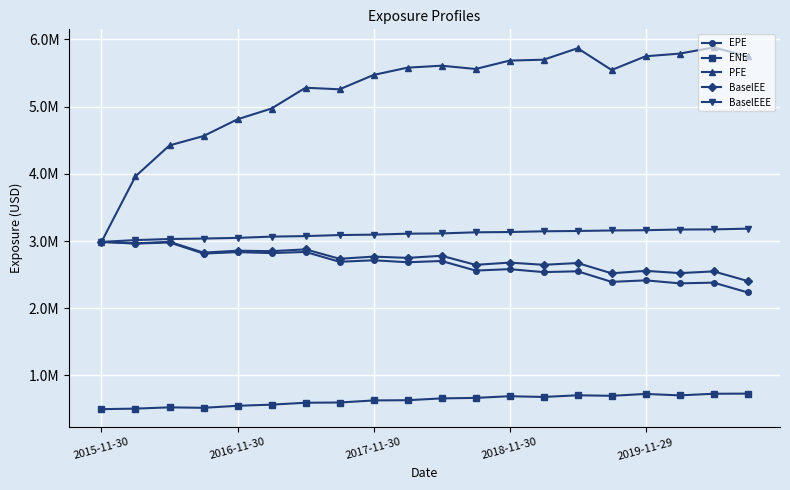

What are all the series names shown in the legend?

EPE, ENE, PFE, BaselEE, BaselEEE